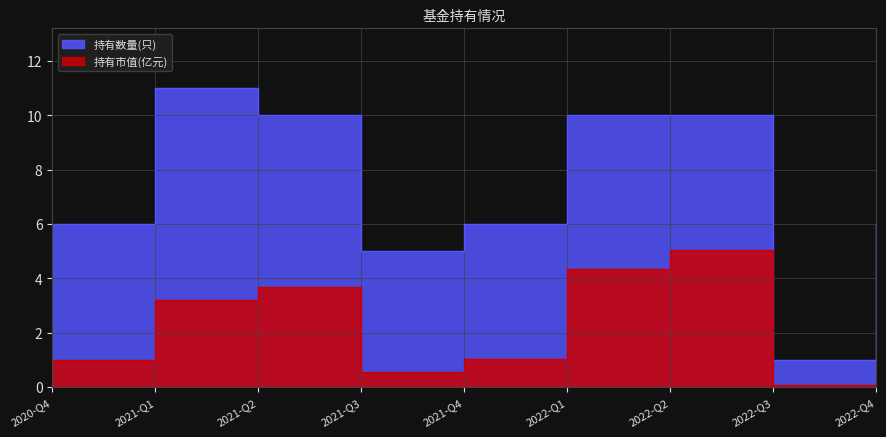

How many distinct data groups are displayed?

2